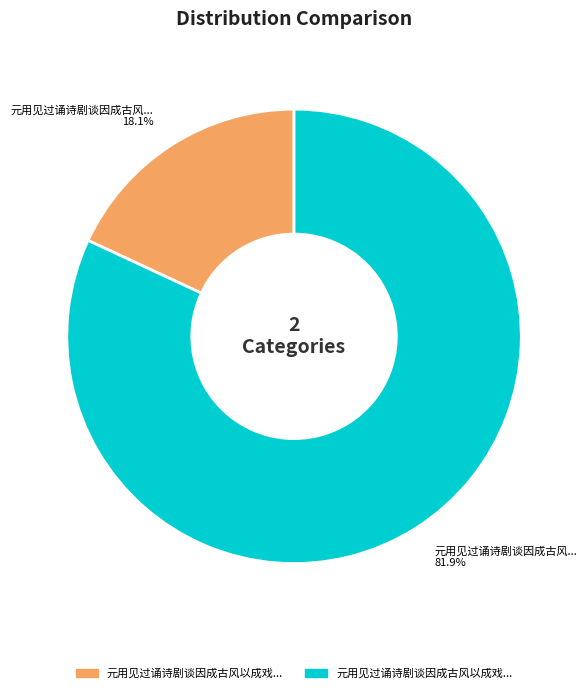

Does any single category account for the majority?

Yes